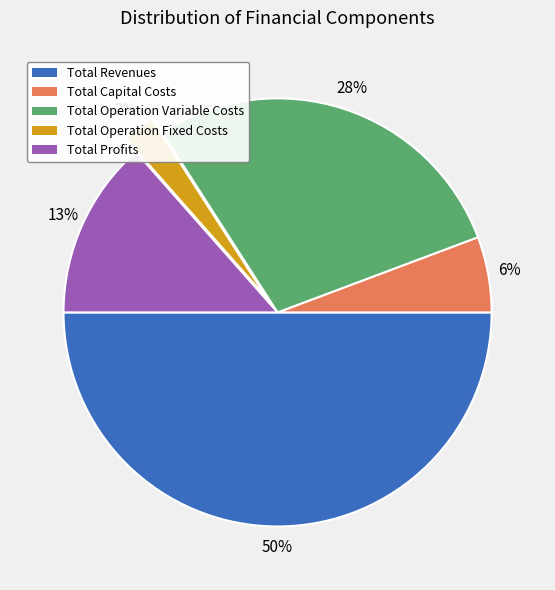

Combined, do Total Operation Fixed Costs and Total Revenues account for over 50%?

Yes